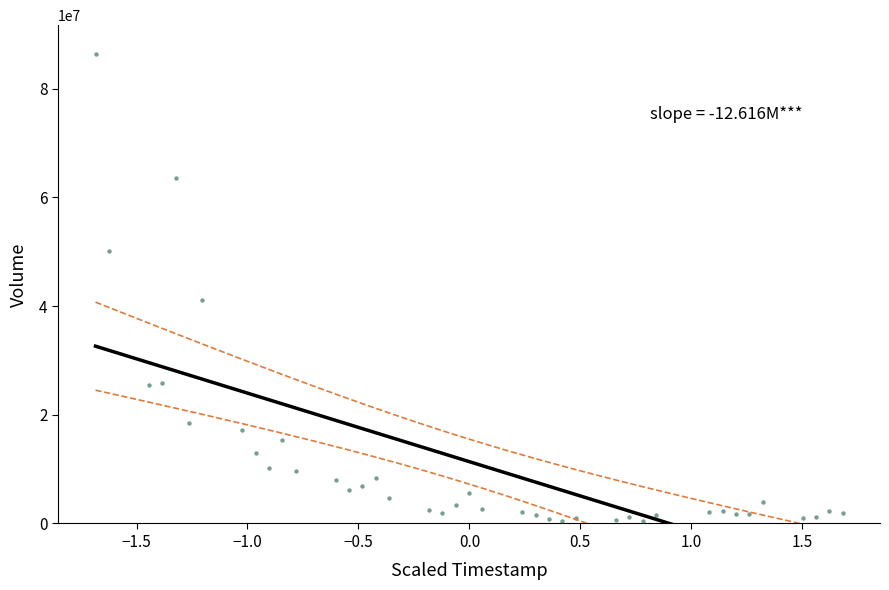

What Y value in the scatter plot is closest to 43493600?

41206800